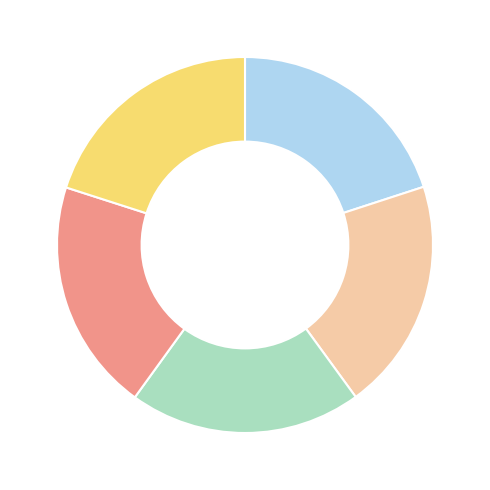

Does any single category account for the majority?

No